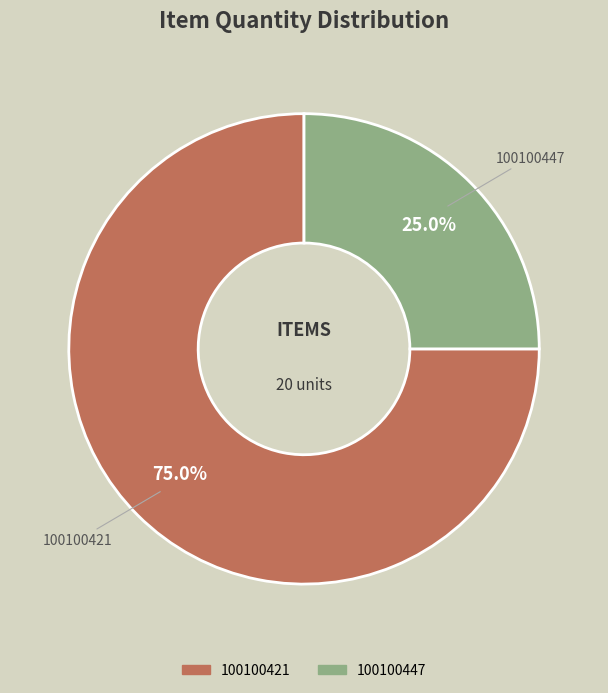

What percentage is NOT represented by 100100421?

25.0%